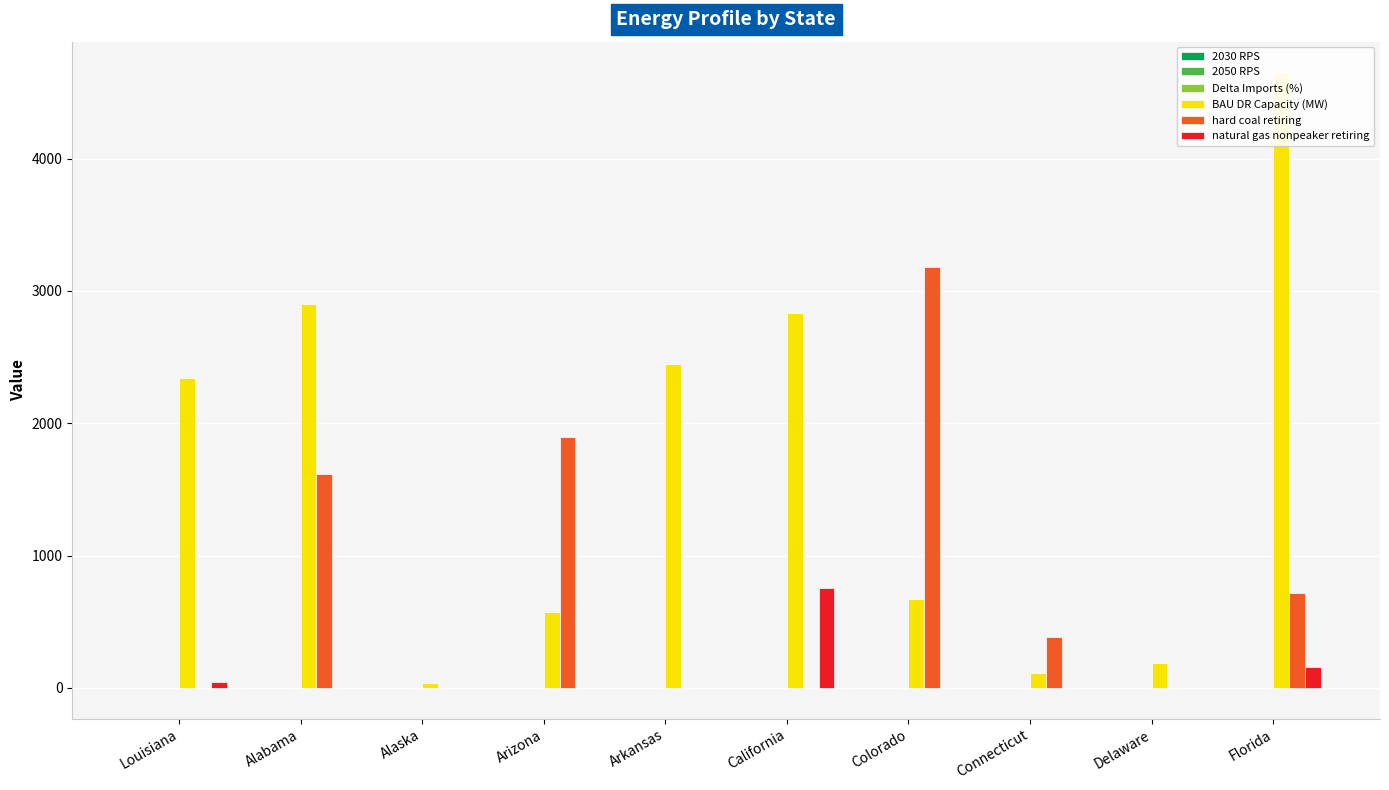

How many data points in BAU DR Capacity (MW) are less than 2343?

5